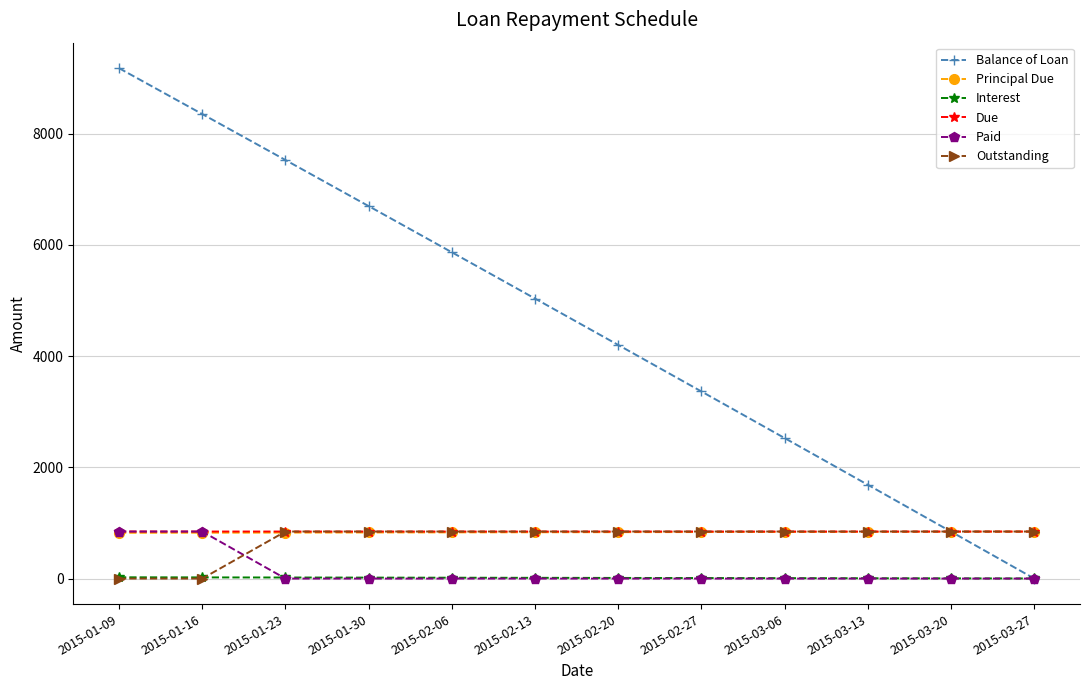

What is the label of the 6th point from the left?

2015-02-13